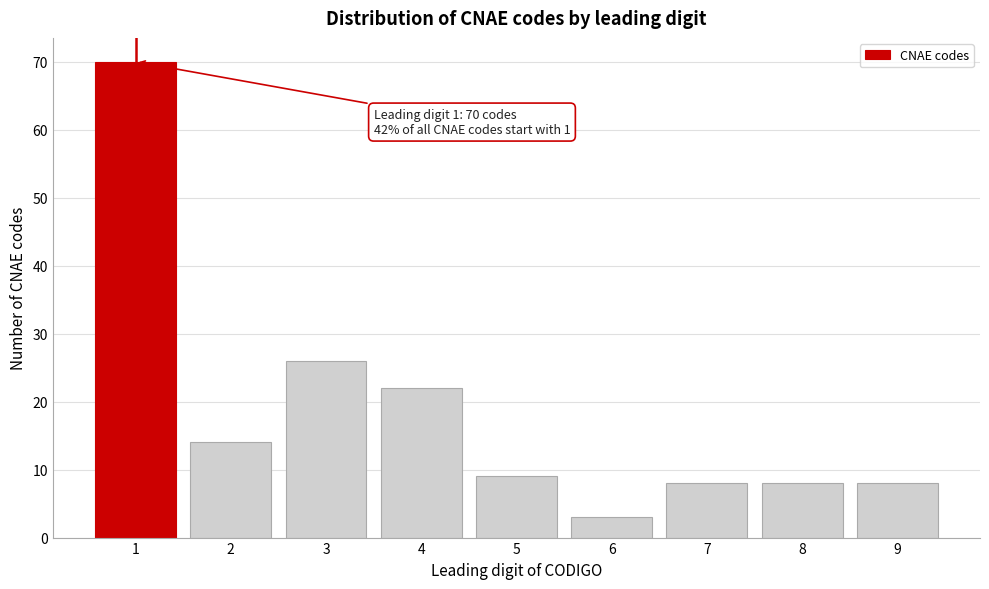

Reading right to left, list all the values displayed in this chart.

9=8	8=8	7=8	6=3	5=9	4=22	3=26	2=14	1=70